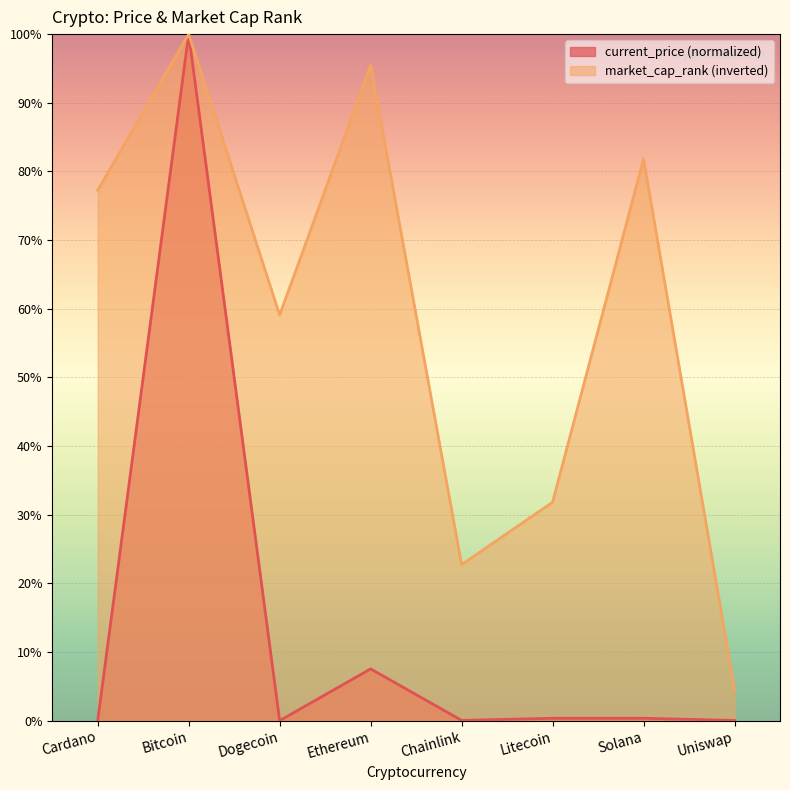

What is the approximate value of market_cap_rank at Uniswap?

4.5